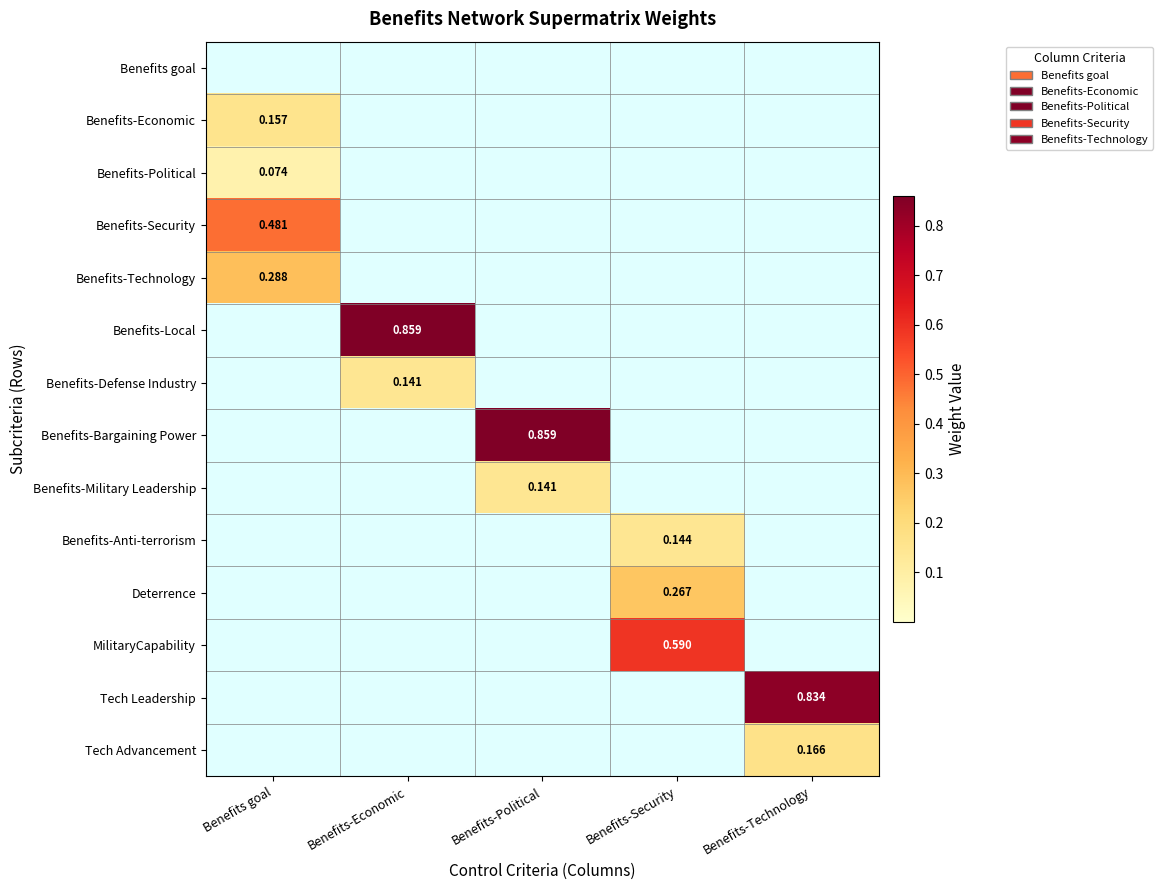

What is the average value of the Benefits-Bargaining Power series?

0.2